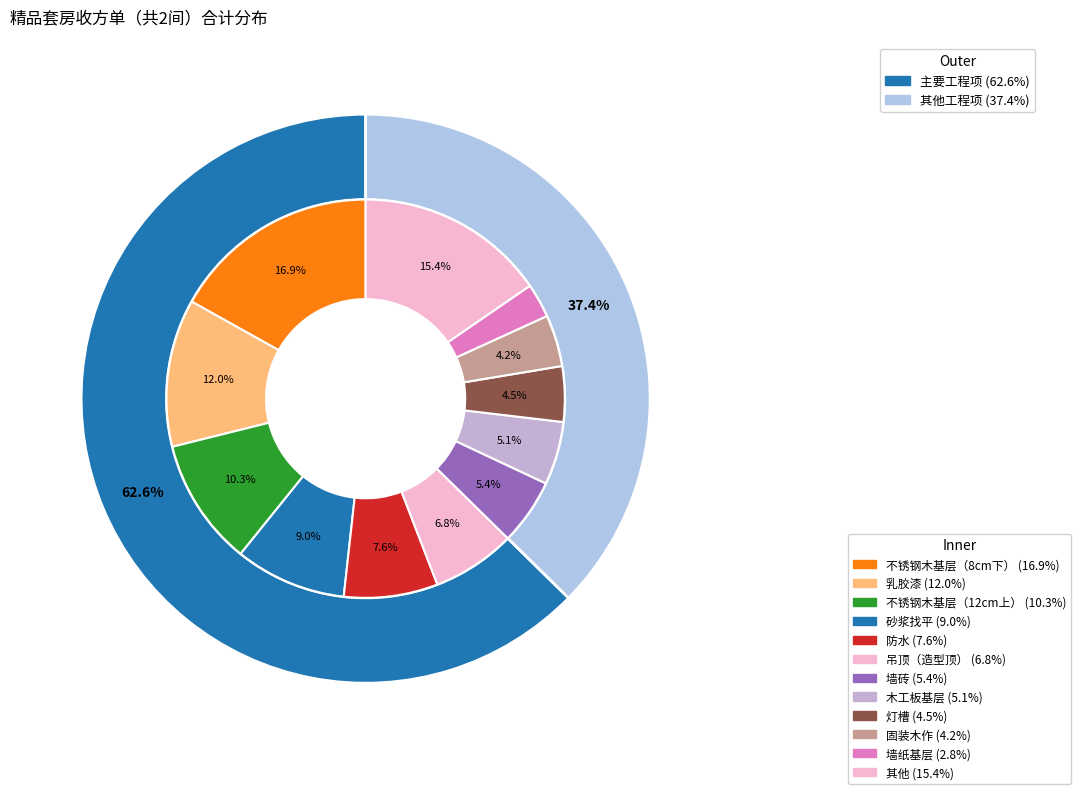

What percentage is the 不锈钢木基层（12cm上） slice, to the nearest percent?

10%